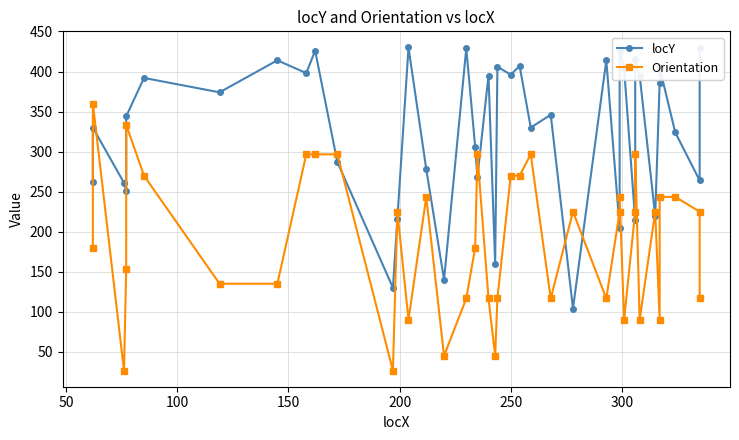

Rank the series by their maximum value, from lowest to highest.

Orientation, locY